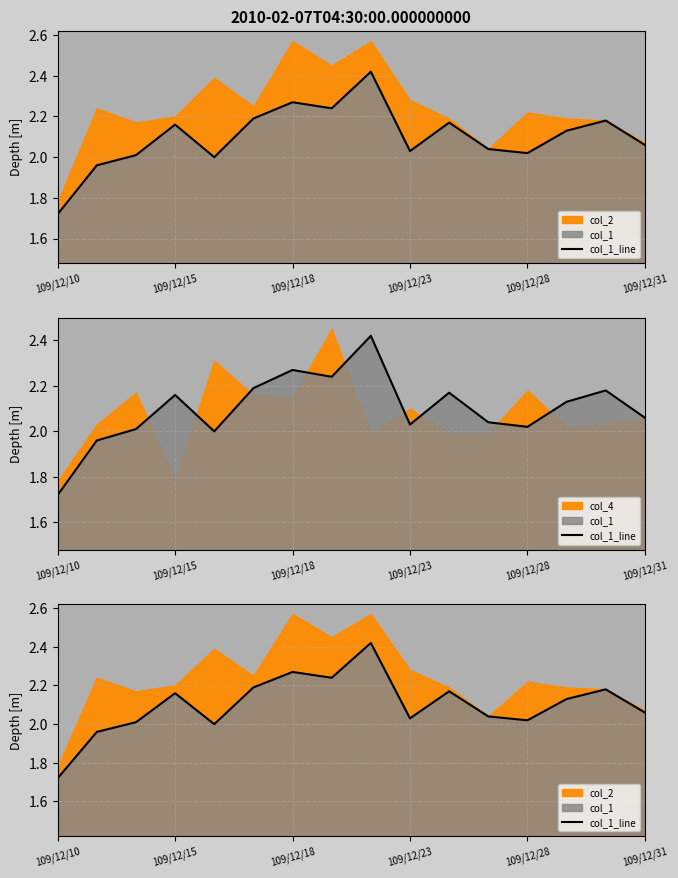

What is the value of the 10th point from the left?

2.0